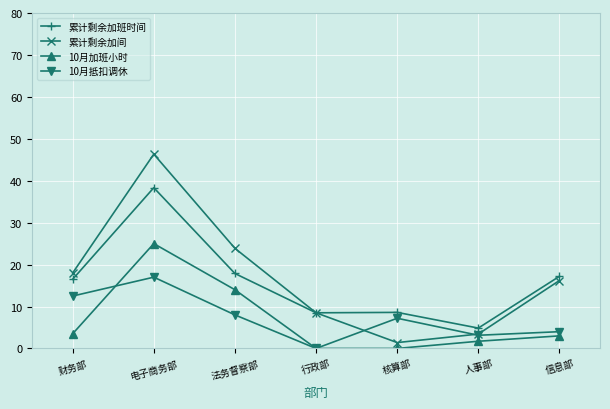

What is the difference between the maximum and minimum values in the 10月抵扣调休 series?

17.0